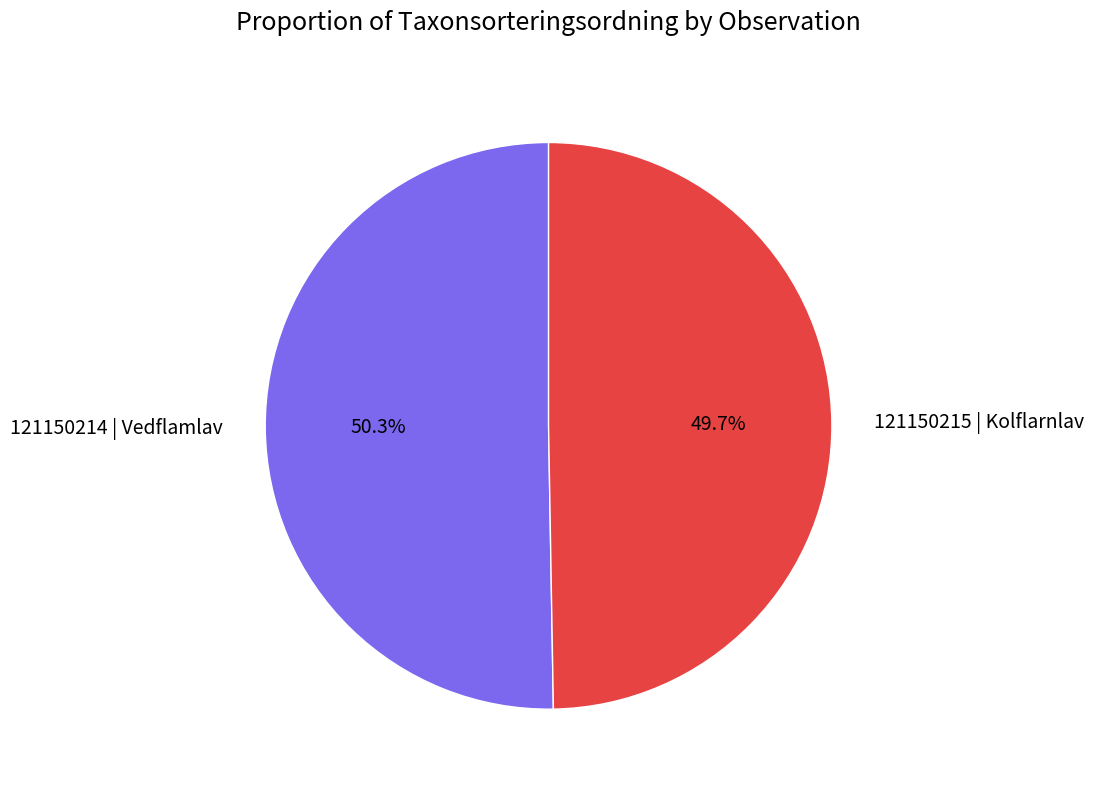

Is it true that 121150214 | Vedflamlav is 50% of the pie?

True